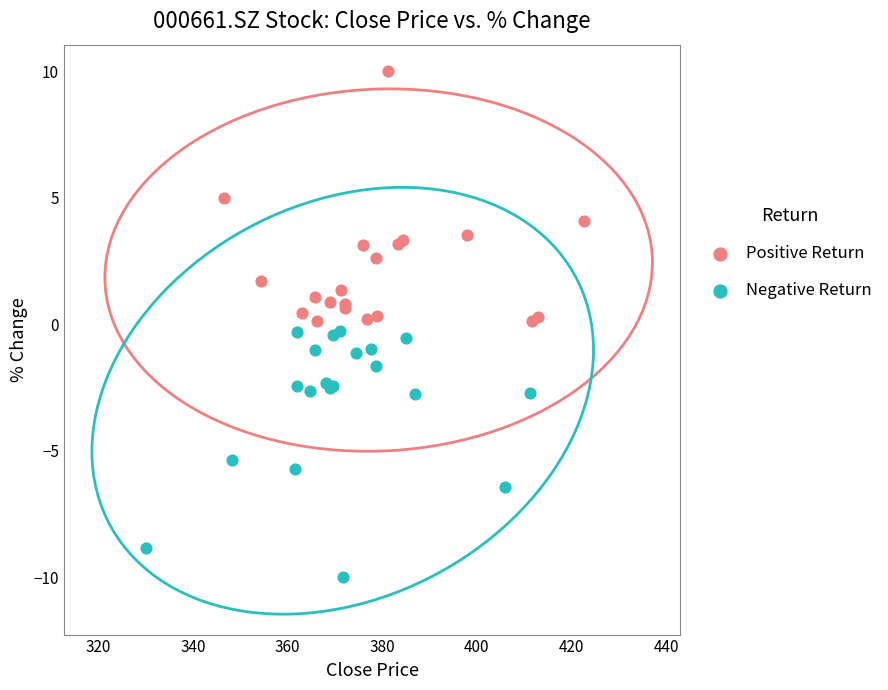

Which series reaches the maximum Y coordinate?

Positive Return